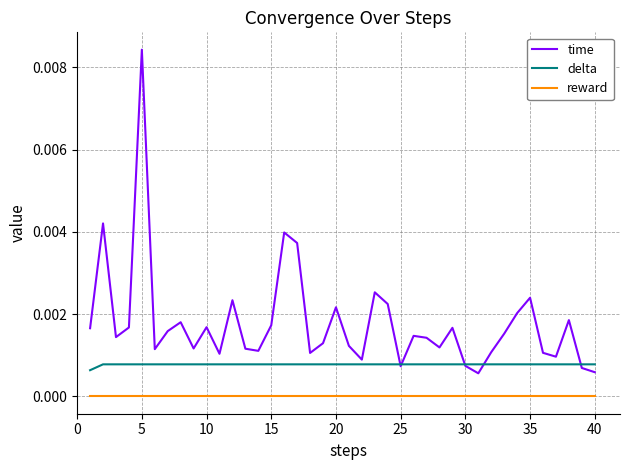

Which series has the widest spread of values?

time